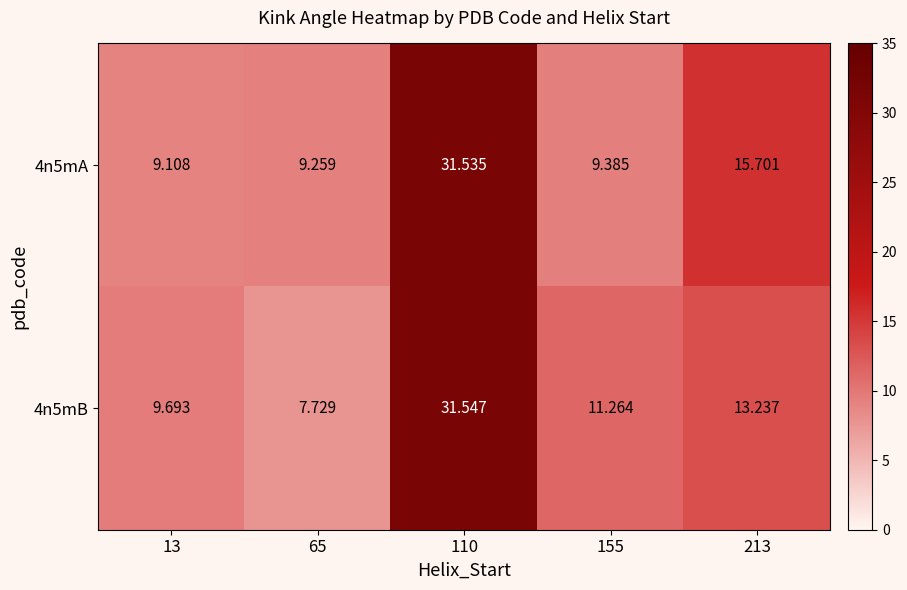

Is the value of 4n5mA at 155 greater than the value of 4n5mB at 65?

Yes